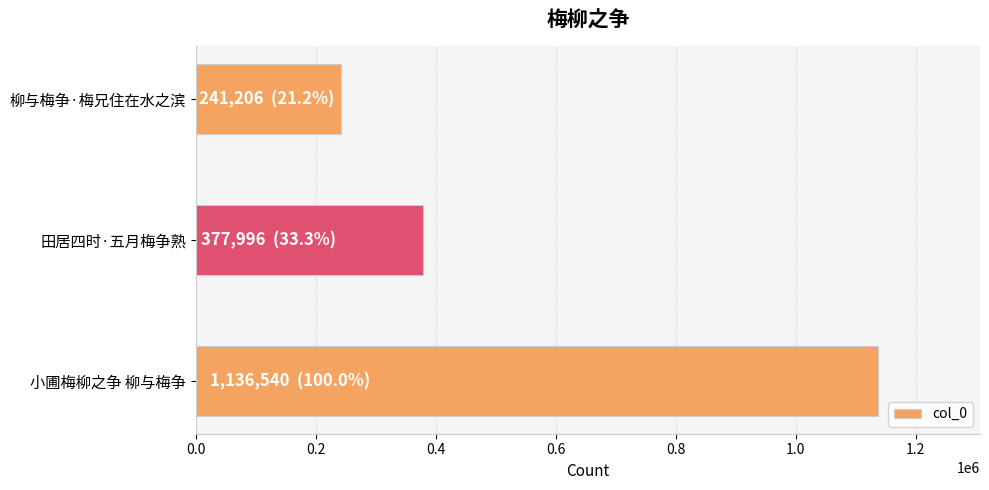

Reading top to bottom, list all the values displayed in this chart.

241206	377996	1136540